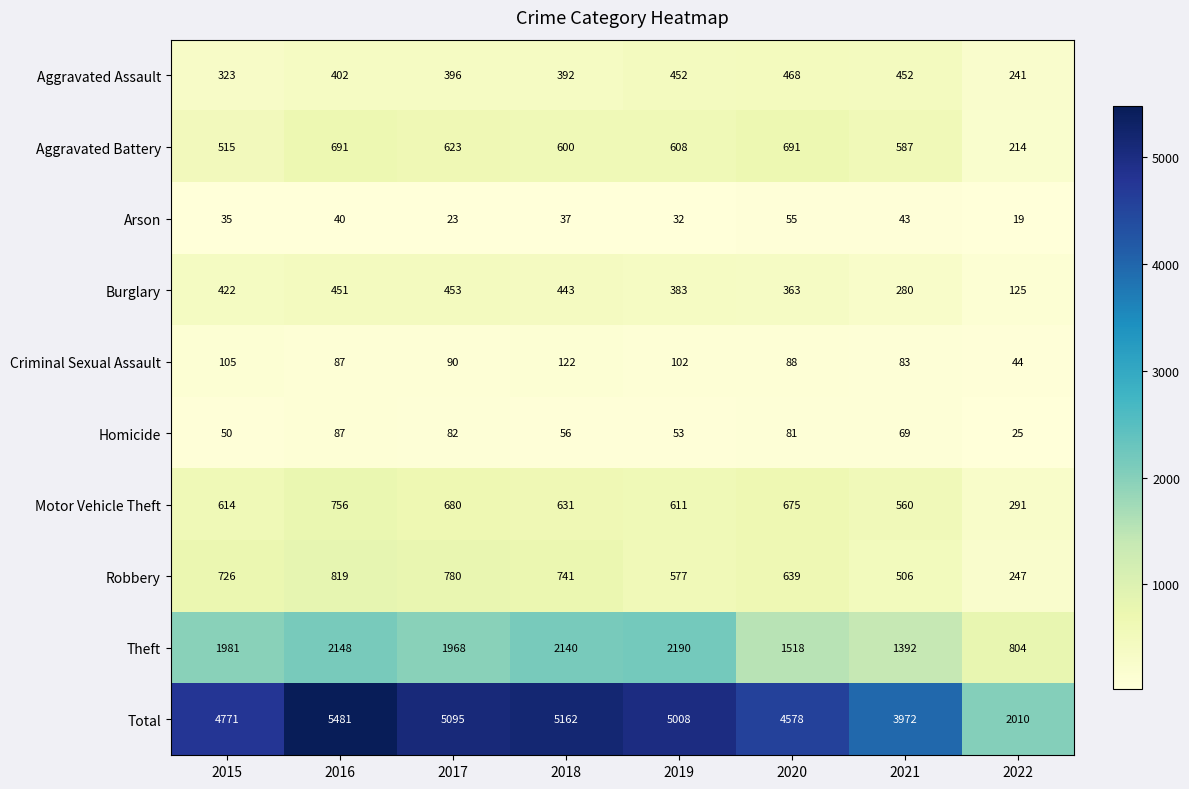

What is the maximum value shown in the chart?

5481